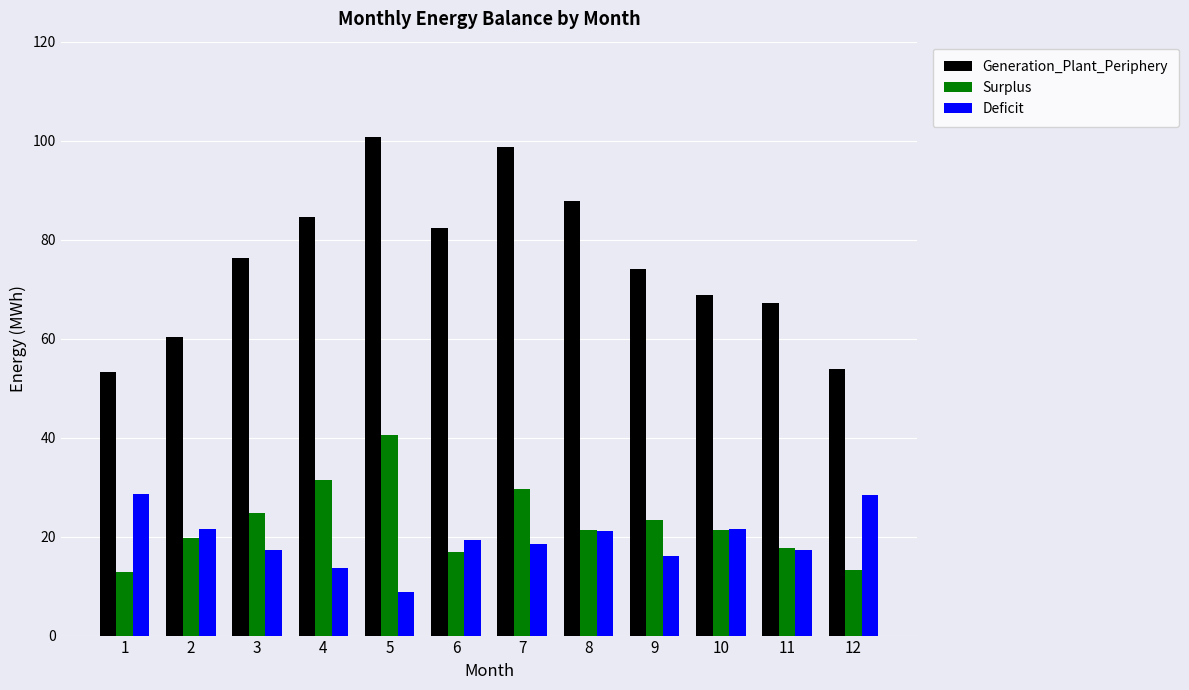

What is the value of the Generation_Plant_Periphery bar at the 5th from the left?

100.8